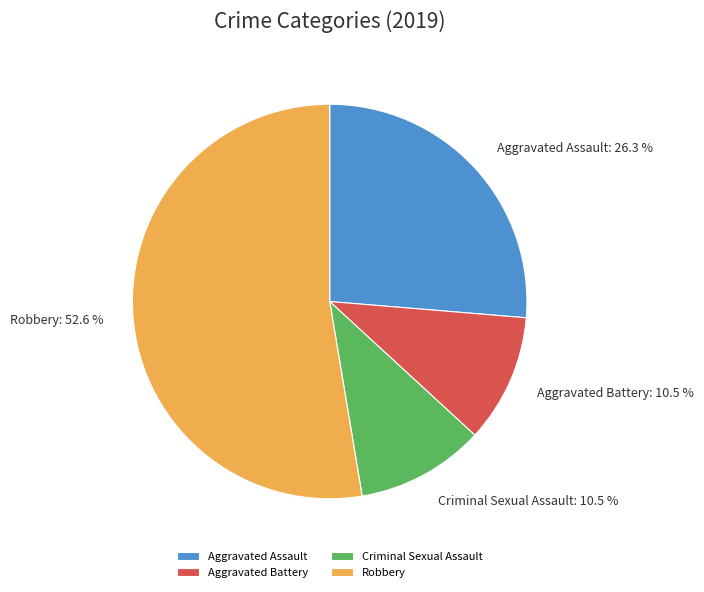

Approximately how many times larger is the value at Robbery compared to Criminal Sexual Assault?

5.0